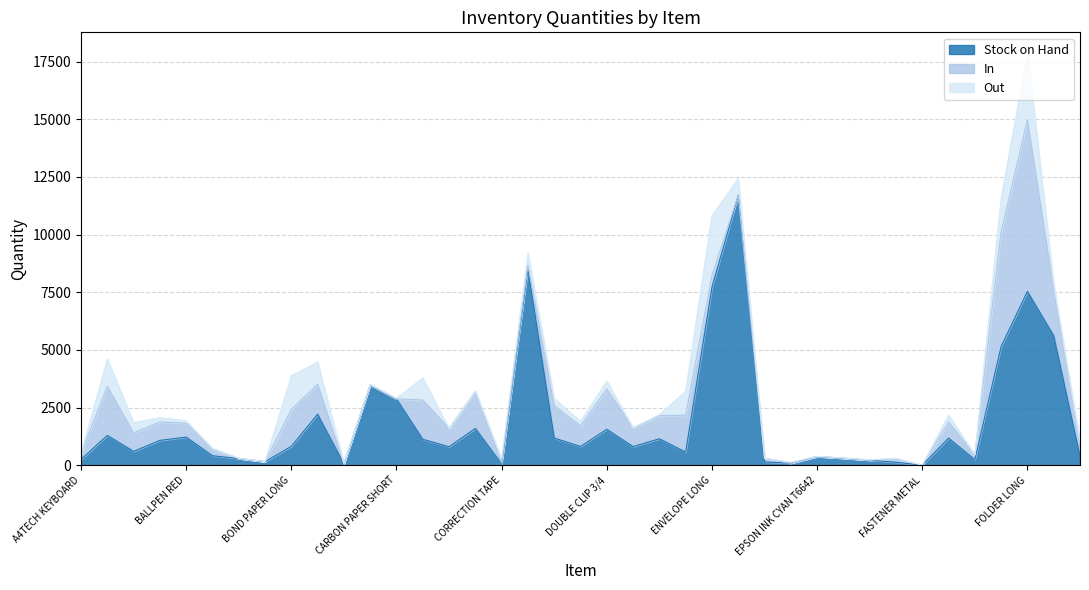

What is the difference between the second highest and second lowest values in the In series?

4965